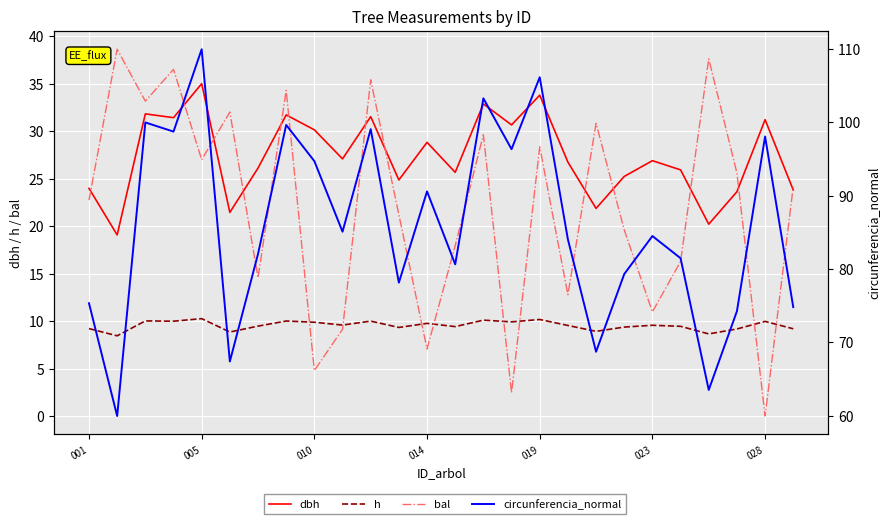

Reading left to right, list all the values displayed in this chart.

dbh: 24.0	19.1	31.8	31.4	35.0	21.4	26.1	31.7	30.1	27.1	31.5	24.9	28.8	25.7	32.9	30.7	33.8	26.8	21.9	25.2	26.9	25.9	20.2	23.6	31.2	23.8
h: 9.2	8.4	10.0	10.0	10.3	8.8	9.5	10.0	9.9	9.6	10.0	9.3	9.8	9.4	10.1	9.9	10.2	9.5	8.9	9.4	9.6	9.4	8.7	9.2	10.0	9.2
bal: 22.8	38.6	33.2	36.5	27.0	32.0	14.6	34.3	4.8	9.1	35.4	21.2	7.1	18.0	29.6	2.4	28.4	12.8	30.8	19.6	11.0	16.3	37.6	25.6	0.0	24.2
circunferencia_normal: 75.3	59.9	100.0	98.8	110.0	67.4	82.0	99.7	94.7	85.1	99.1	78.1	90.6	80.6	103.3	96.3	106.2	84.0	68.7	79.3	84.5	81.5	63.5	74.2	98.1	74.8